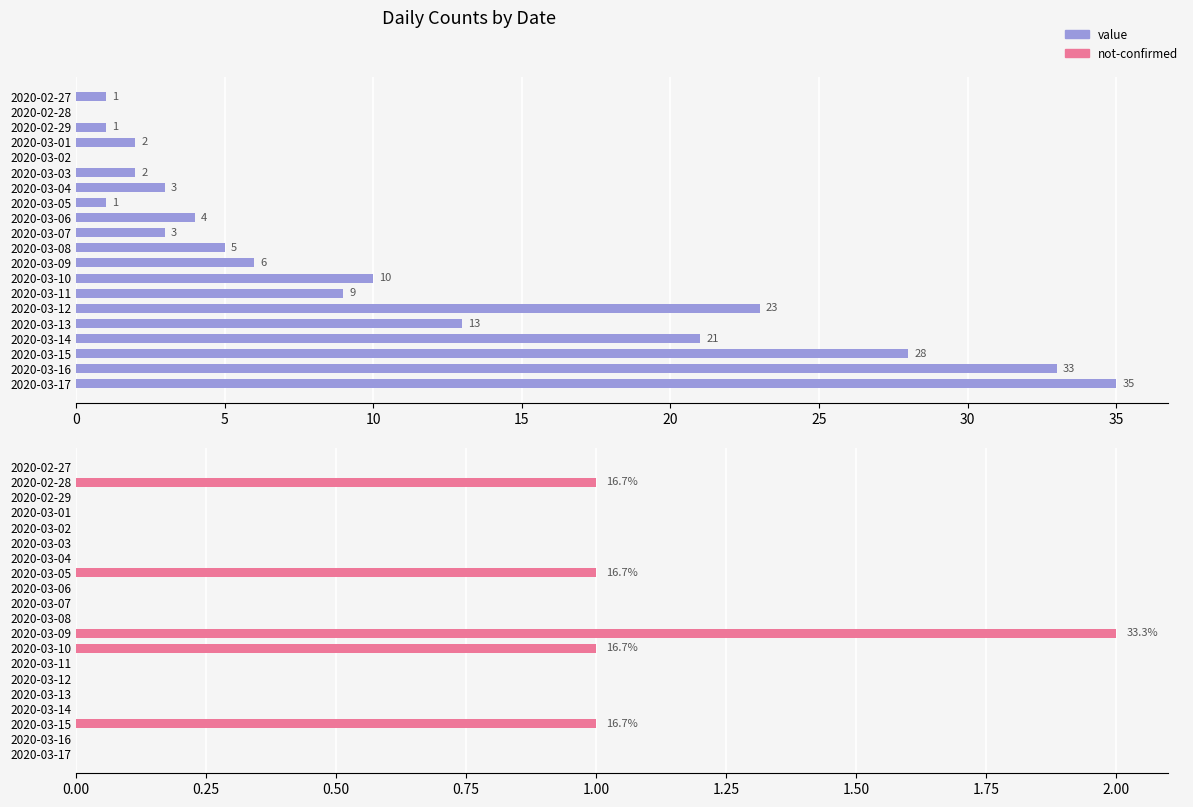

The value series shows 1 at 2020-03-05. True or false?

False